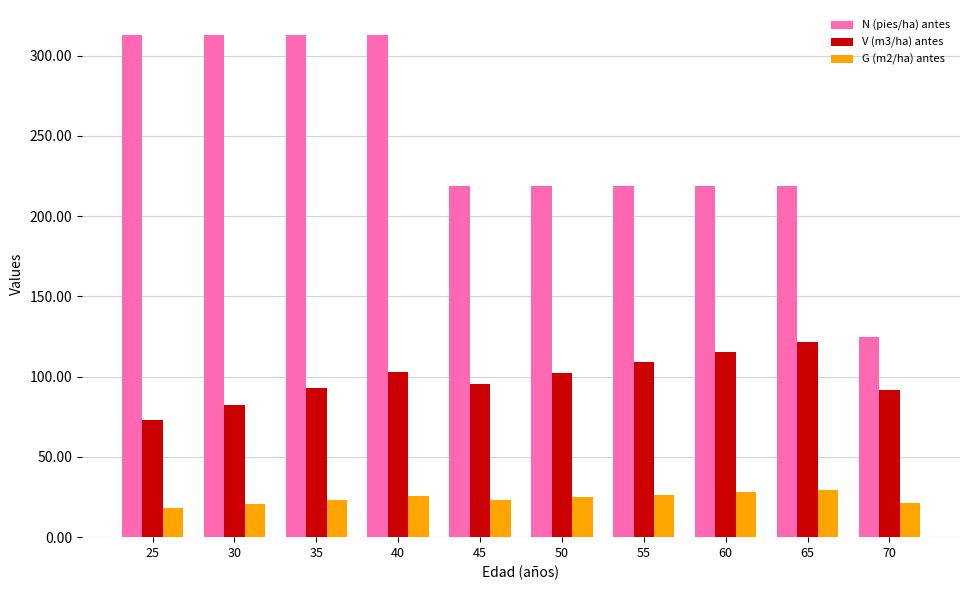

At which label is V (m3/ha) antes closest to 97?

45